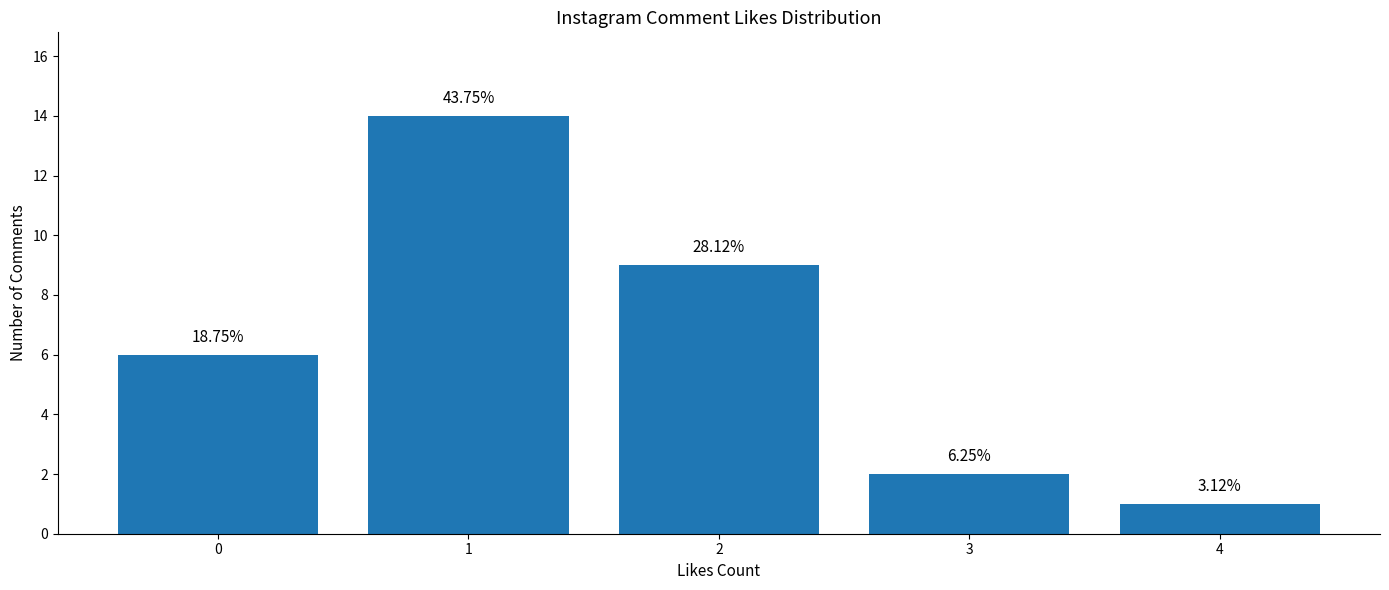

Rank the categories by value from highest to lowest.

1, 2, 0, 3, 4